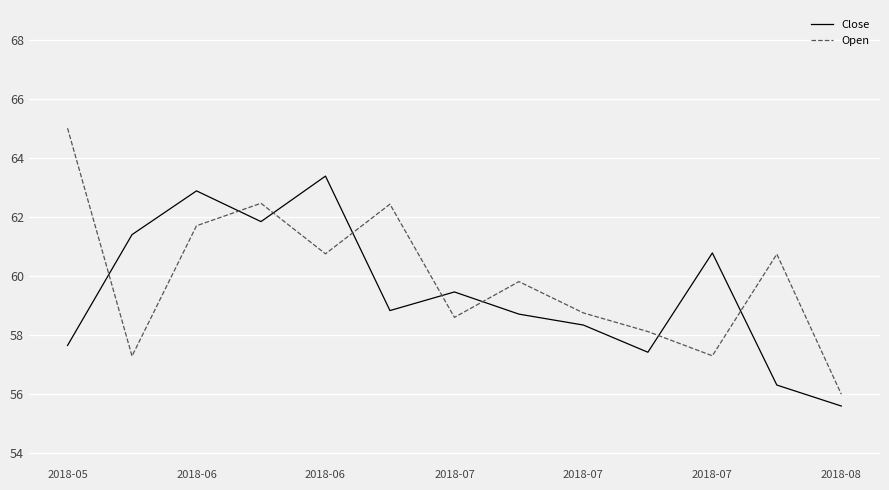

How many lines are shown in the chart?

2